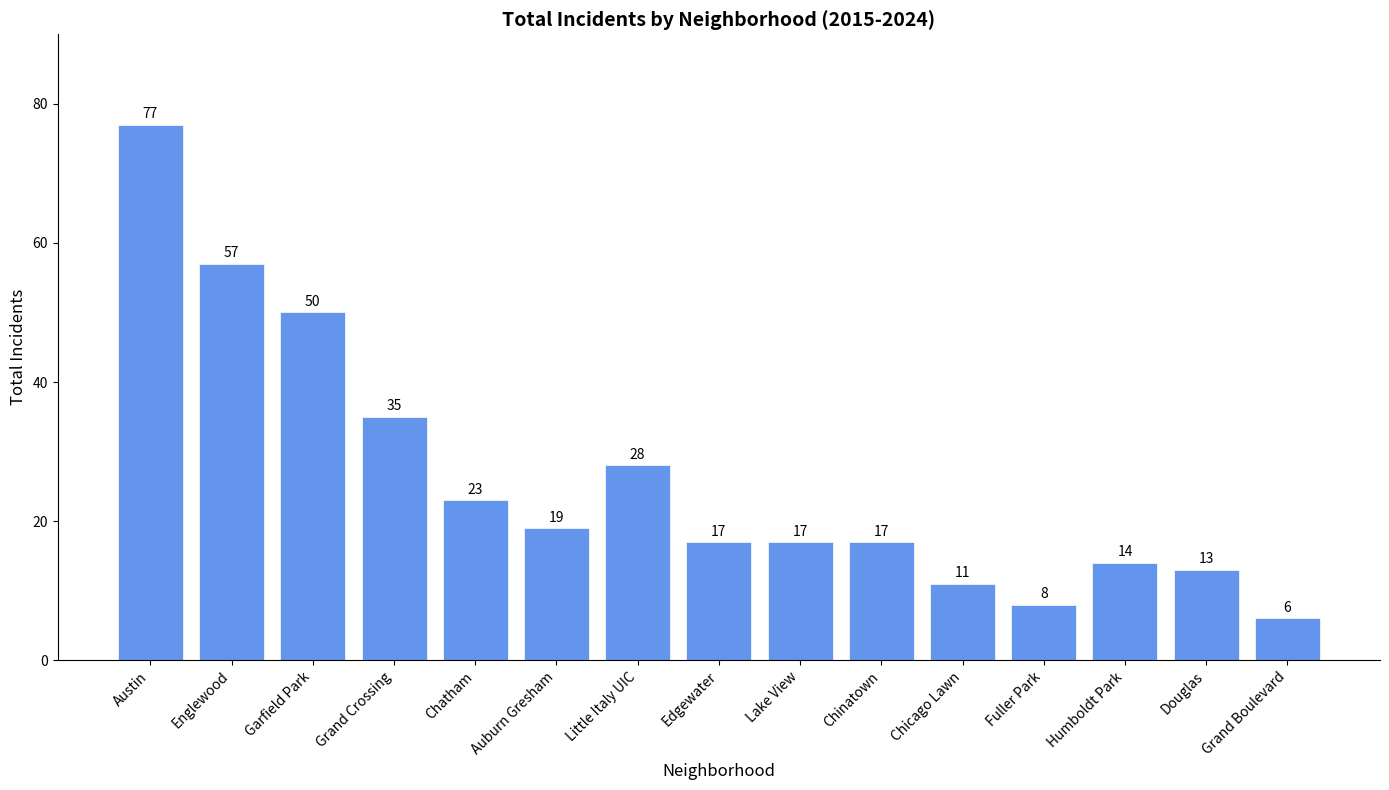

Which category has the highest value across all series?

Austin